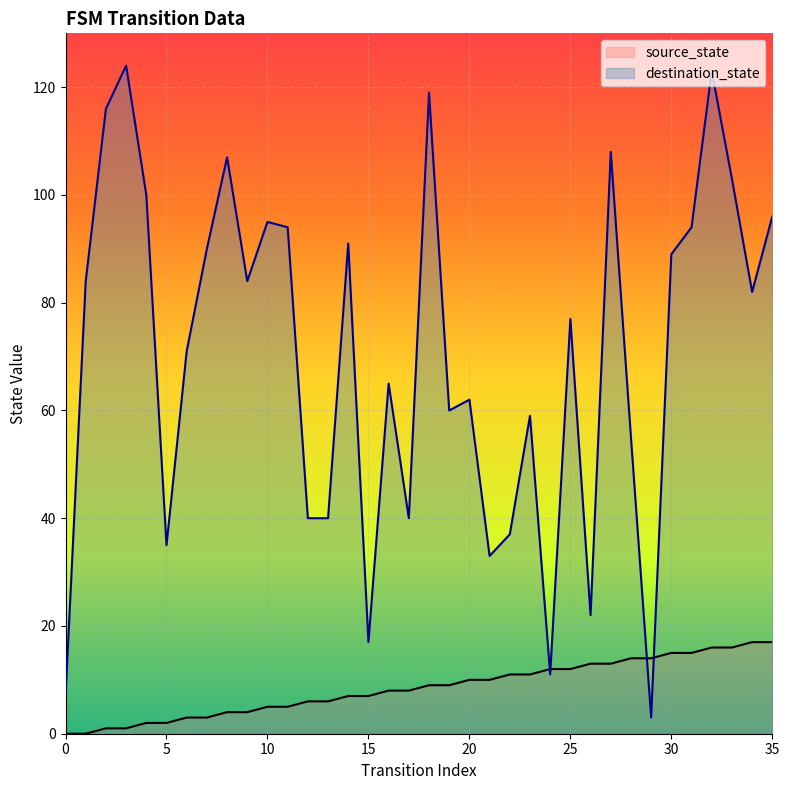

What is the sum of all source_state values?

306